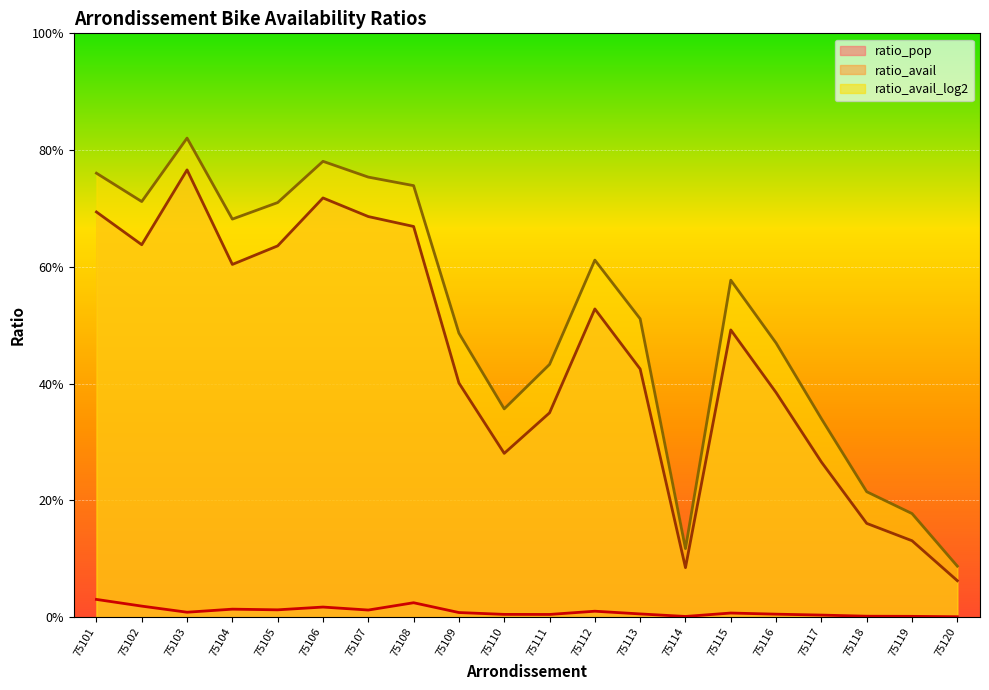

The ratio_avail_log2 series shows 0.5 at 75103. True or false?

False